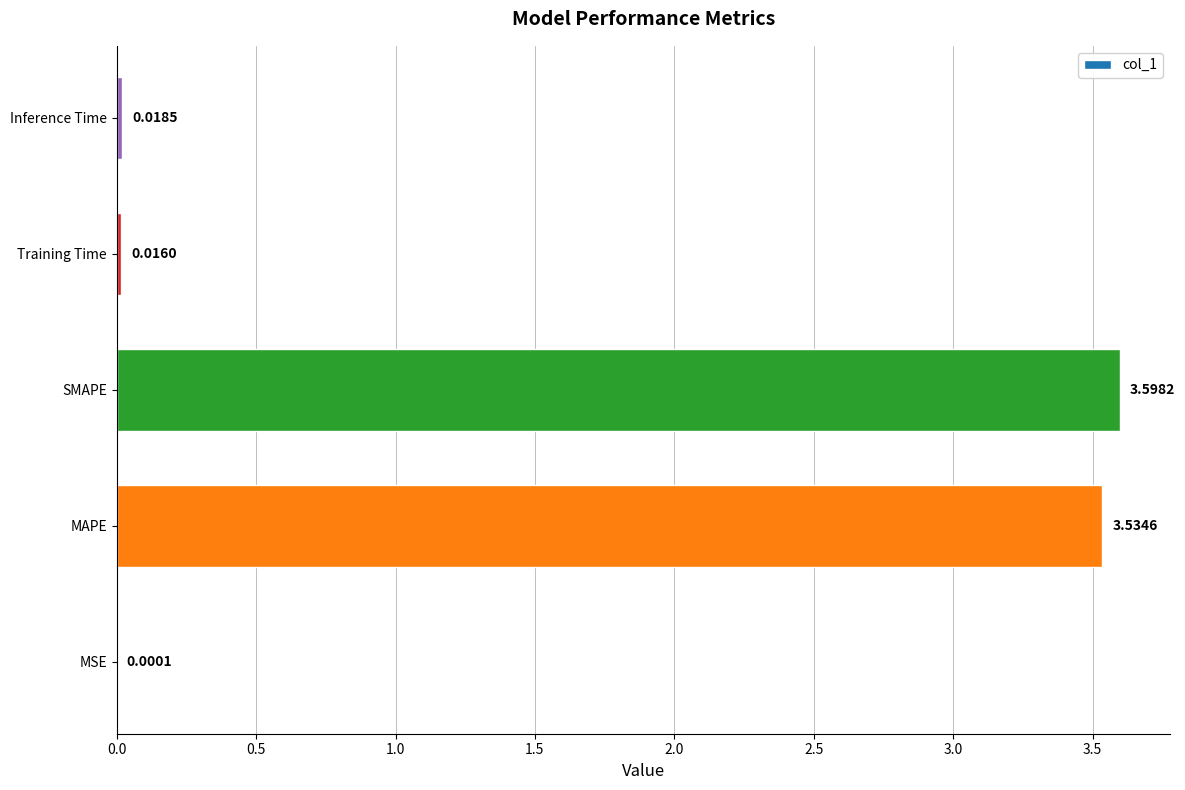

At which category does the chart reach its peak across all series?

SMAPE